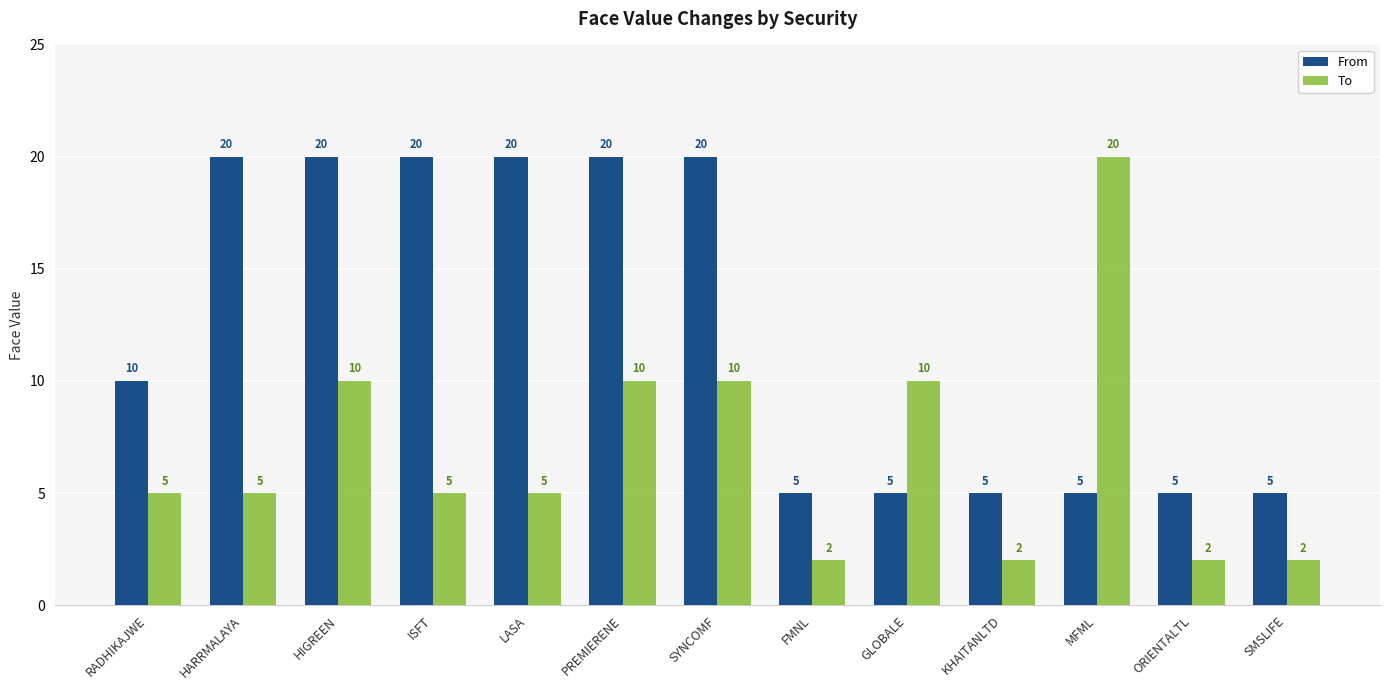

What is the highest value of the From series?

20